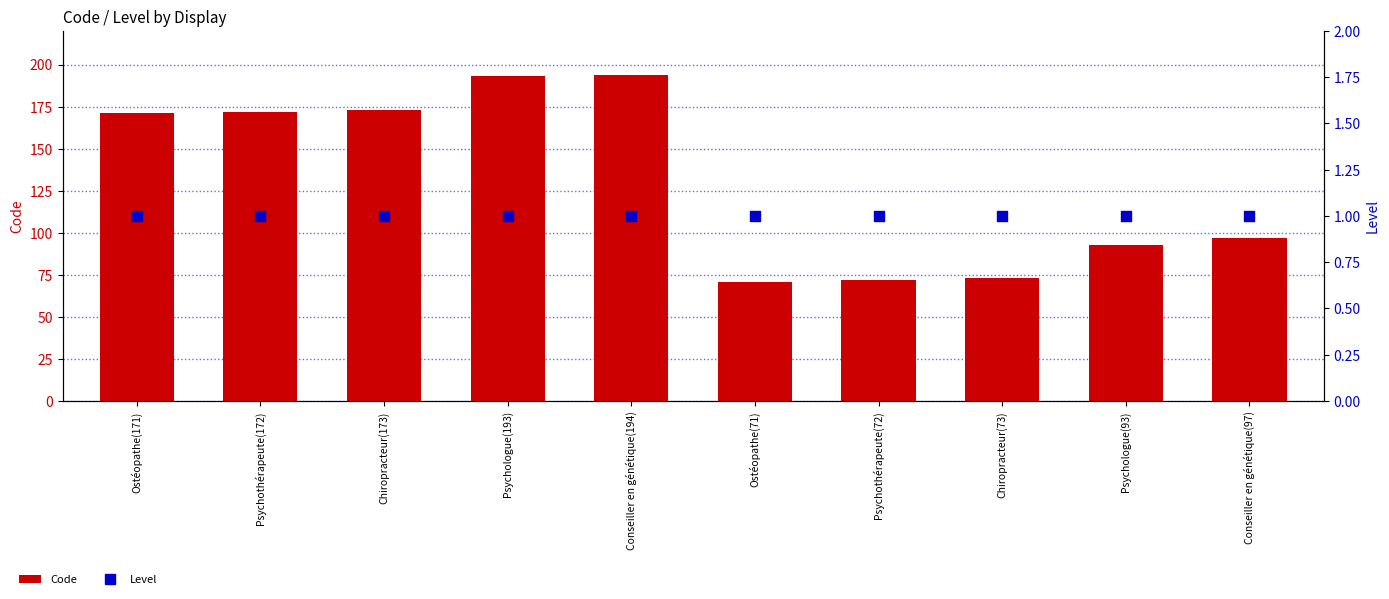

Is the value of Code at Chiropracteur(173) greater than the value of Level at Ostéopathe(71)?

Yes